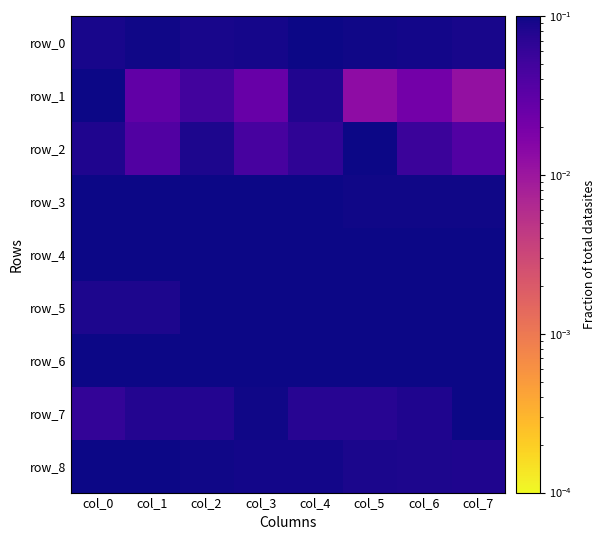

Which label corresponds to the smallest value in the chart?

col_7